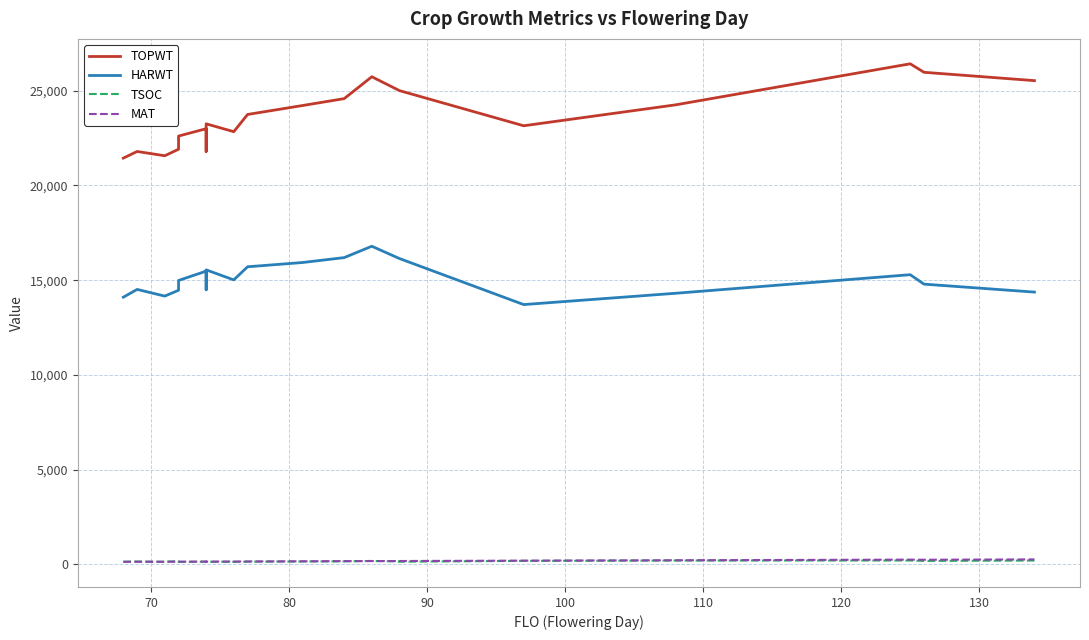

How many values in the TOPWT series are below 23145?

12